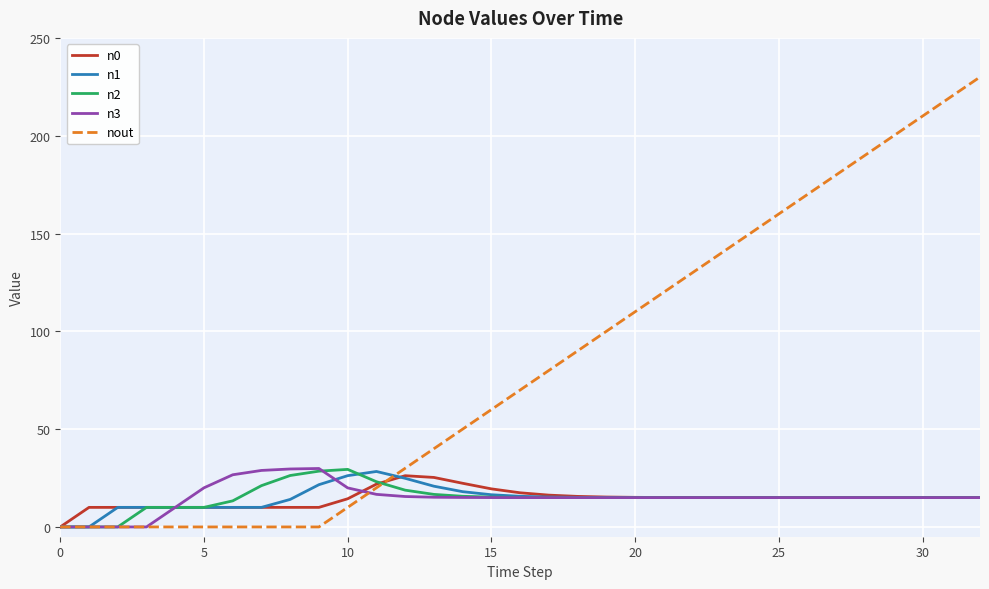

Does the chart display data point markers on the line(s)?

No